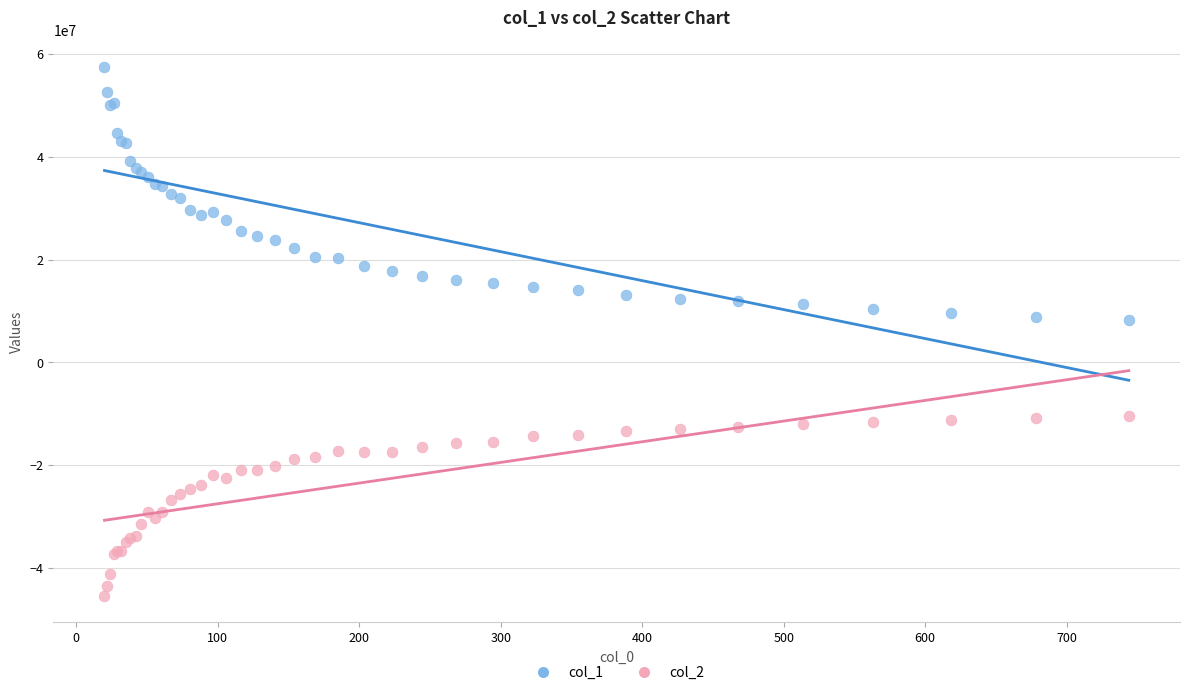

What are all the series names shown in the legend?

col_1, col_2